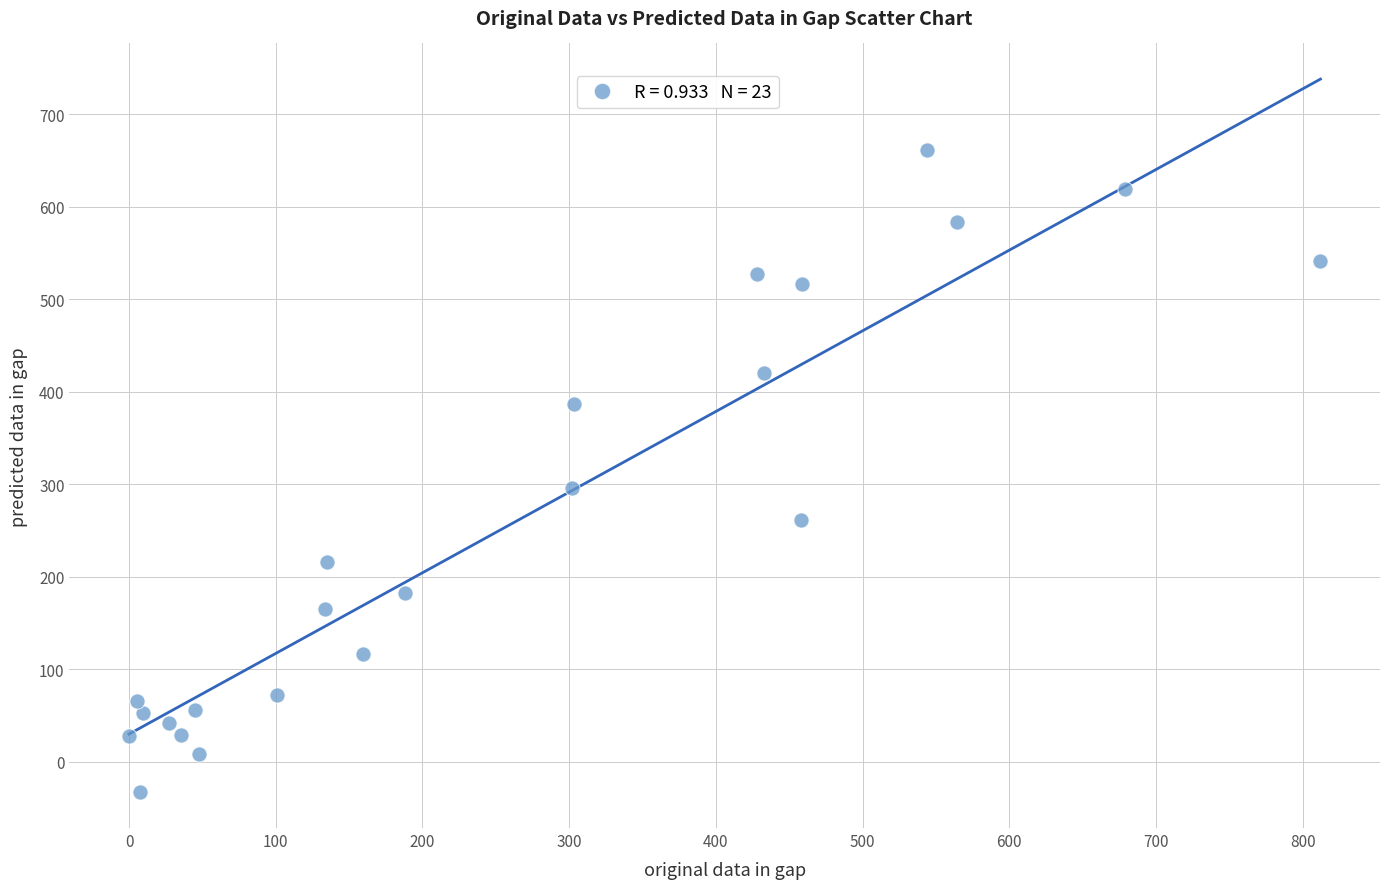

What is the range of Y values (max minus min)?

694.5